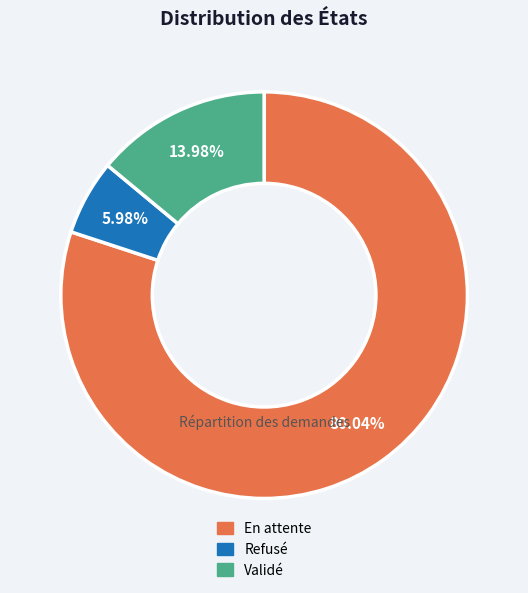

The Validé slice represents 1% of the pie. True or false?

False